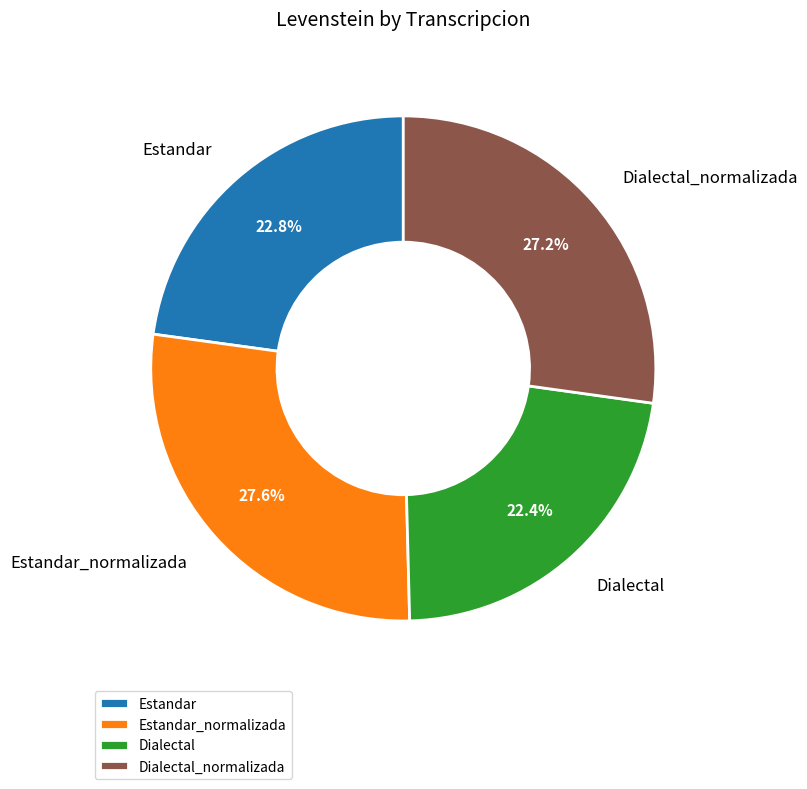

The Dialectal slice represents 31% of the pie. True or false?

False